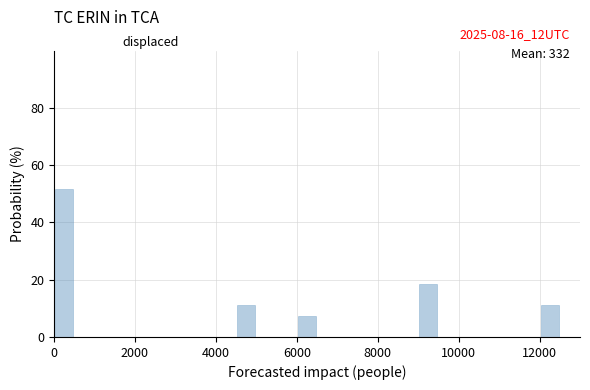

Read against the x-axis, roughly where is the centre of the tallest bar?

200